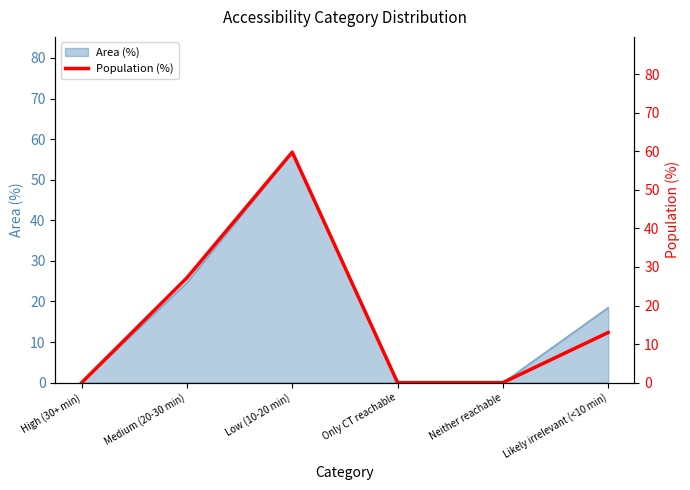

What is the label of the 6th point from the left?

Likely irrelevant (<10 min)